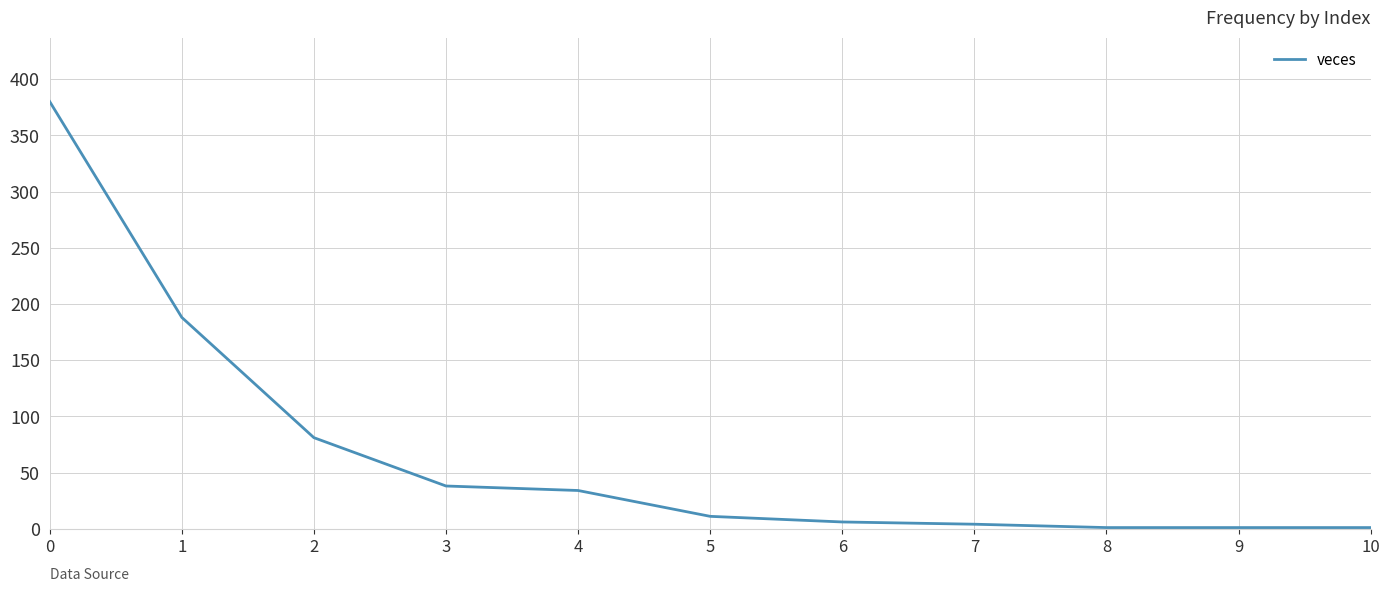

What is the change in value from 0 to 4?

-346